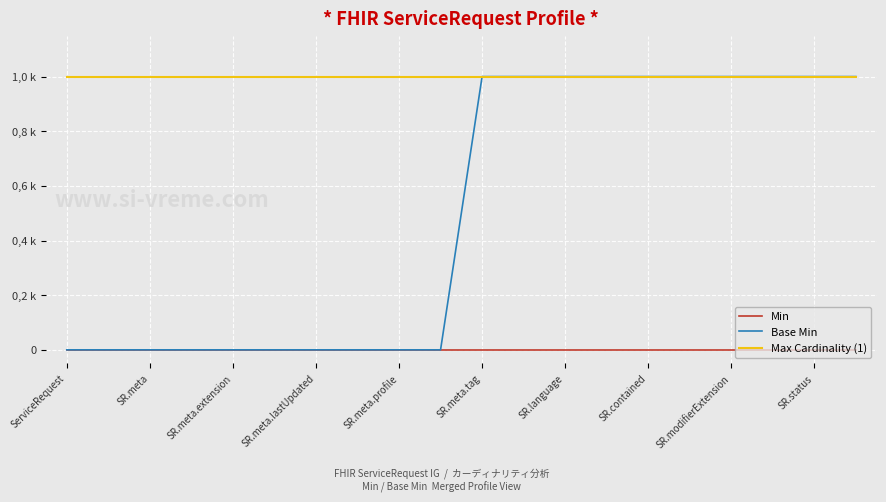

What are all the series names shown in the legend?

Min, Base Min, Max Cardinality (1)